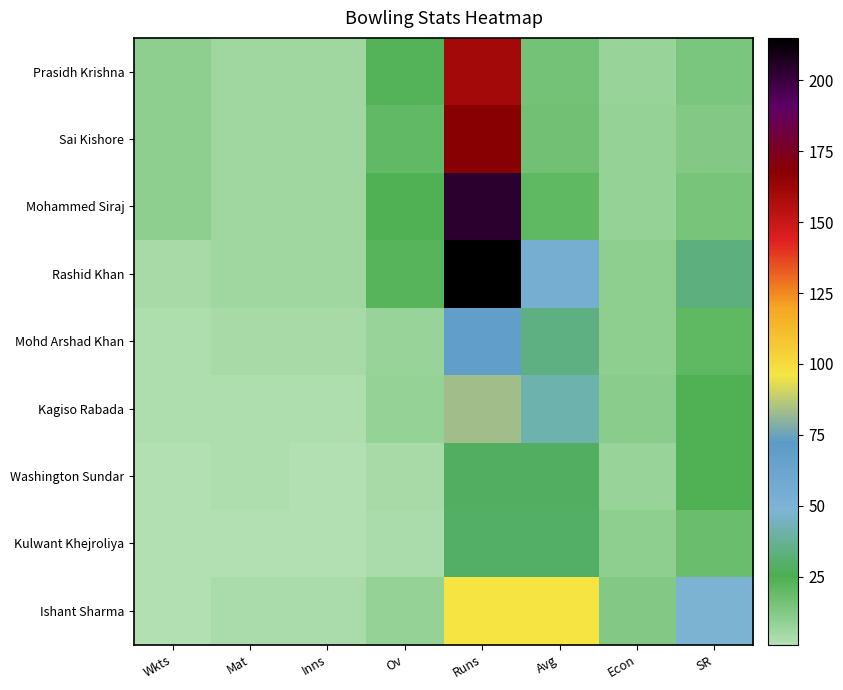

Reading left to right, list all the values displayed in this chart.

Prasidh Krishna: Wkts=10.0	Mat=6.0	Inns=6.0	Ov=23.0	Runs=160.0	Avg=16.0	Econ=7.0	SR=13.8
Sai Kishore: Wkts=10.0	Mat=6.0	Inns=6.0	Ov=19.5	Runs=168.0	Avg=16.8	Econ=8.5	SR=11.9
Mohammed Siraj: Wkts=10.0	Mat=6.0	Inns=6.0	Ov=24.0	Runs=204.0	Avg=20.4	Econ=8.5	SR=14.4
Rashid Khan: Wkts=4.0	Mat=6.0	Inns=6.0	Ov=22.0	Runs=215.0	Avg=53.8	Econ=9.8	SR=33.0
Mohd Arshad Khan: Wkts=2.0	Mat=4.0	Inns=4.0	Ov=7.0	Runs=68.0	Avg=34.0	Econ=9.7	SR=21.0
Kagiso Rabada: Wkts=2.0	Mat=2.0	Inns=2.0	Ov=8.0	Runs=83.0	Avg=41.5	Econ=10.4	SR=24.0
Washington Sundar: Wkts=1.0	Mat=2.0	Inns=1.0	Ov=4.0	Runs=28.0	Avg=28.0	Econ=7.0	SR=24.0
Kulwant Khejroliya: Wkts=1.0	Mat=1.0	Inns=1.0	Ov=3.0	Runs=29.0	Avg=29.0	Econ=9.7	SR=18.0
Ishant Sharma: Wkts=1.0	Mat=3.0	Inns=3.0	Ov=8.0	Runs=97.0	Avg=97.0	Econ=12.1	SR=48.0